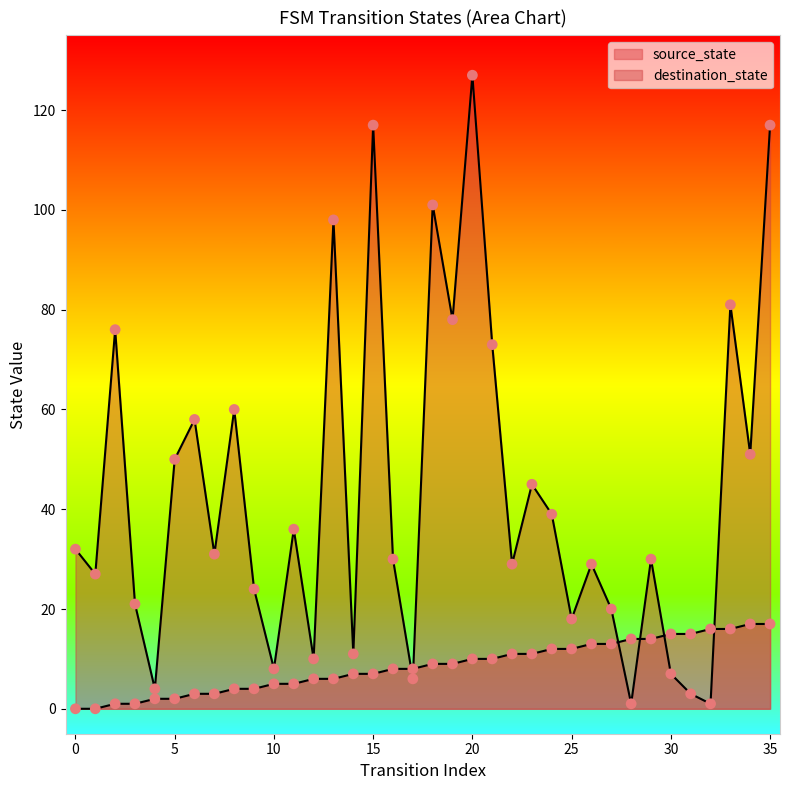

At how many categories does at least one series exceed 45?

13